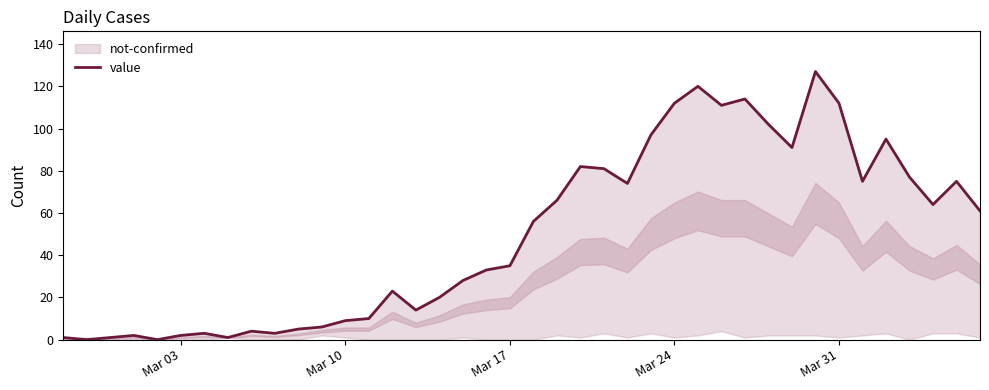

How many interior local valleys (lower than both neighbors) does the data have?

10